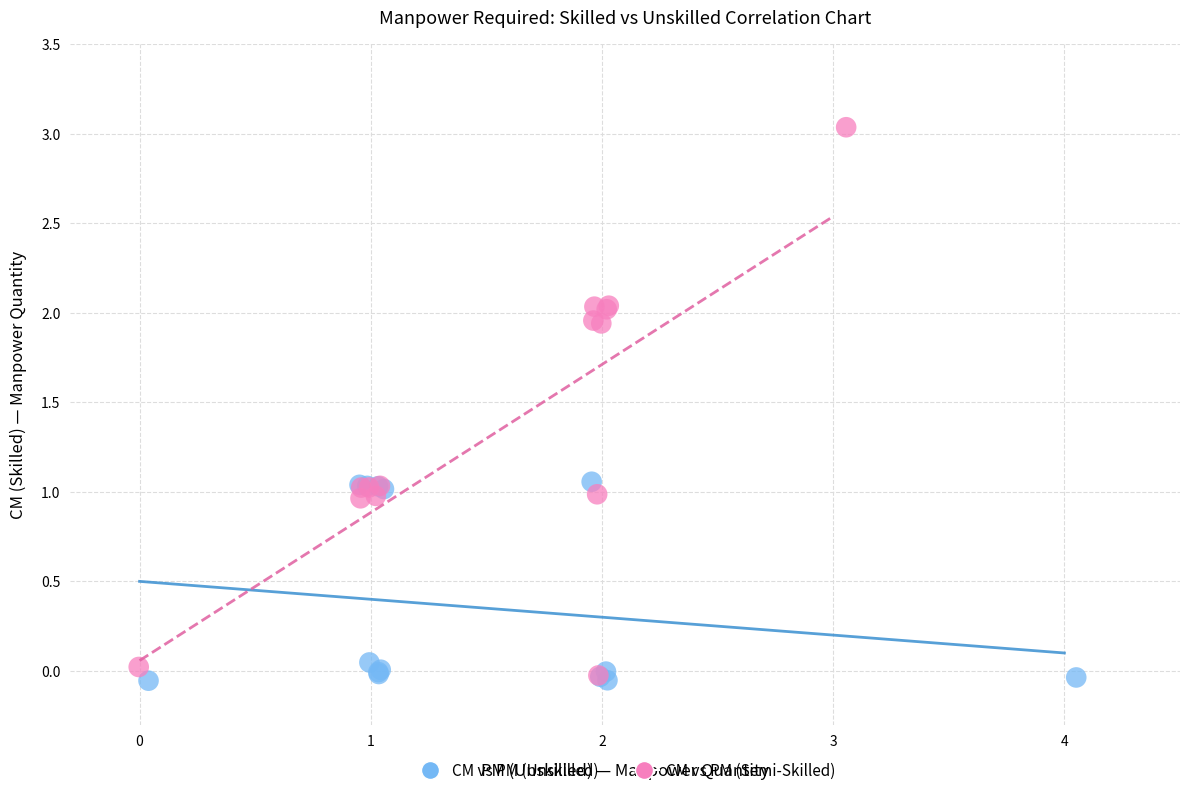

Which series has the widest spread of Y values?

CM vs PM (Semi-Skilled)